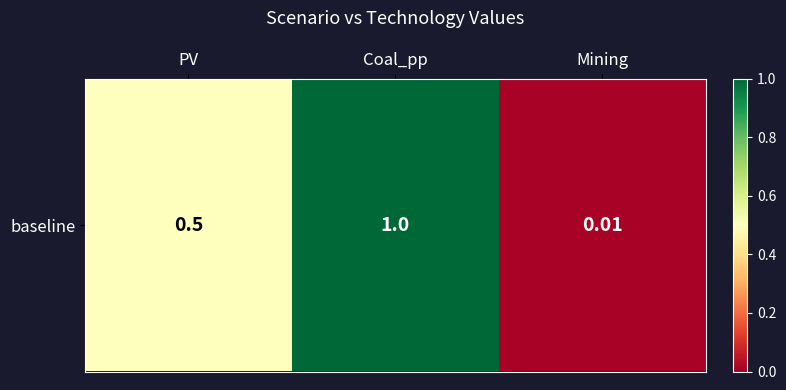

List the labels in order of value, smallest first.

Mining, PV, Coal_pp